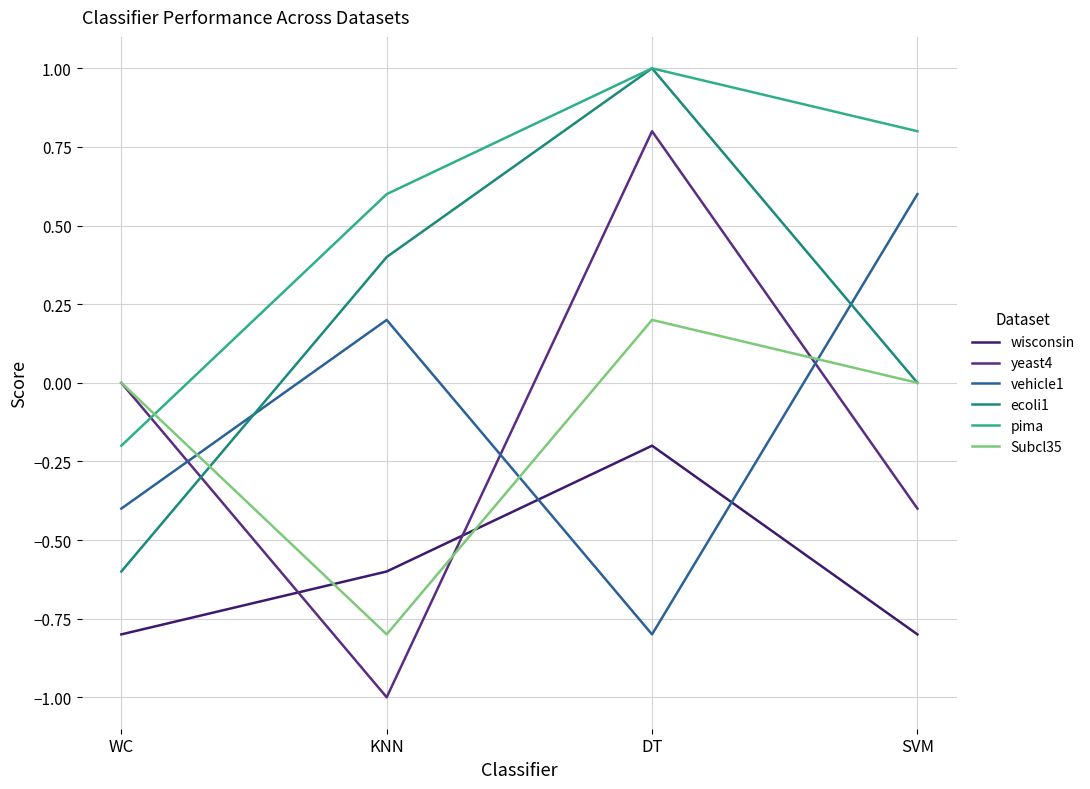

Which series has the largest range (max minus min)?

yeast4